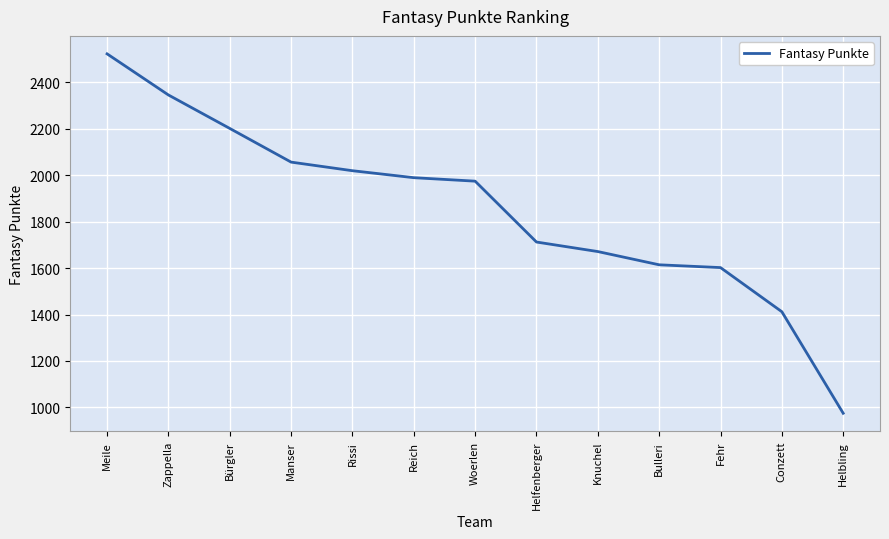

Does the chart display data point markers on the line(s)?

No